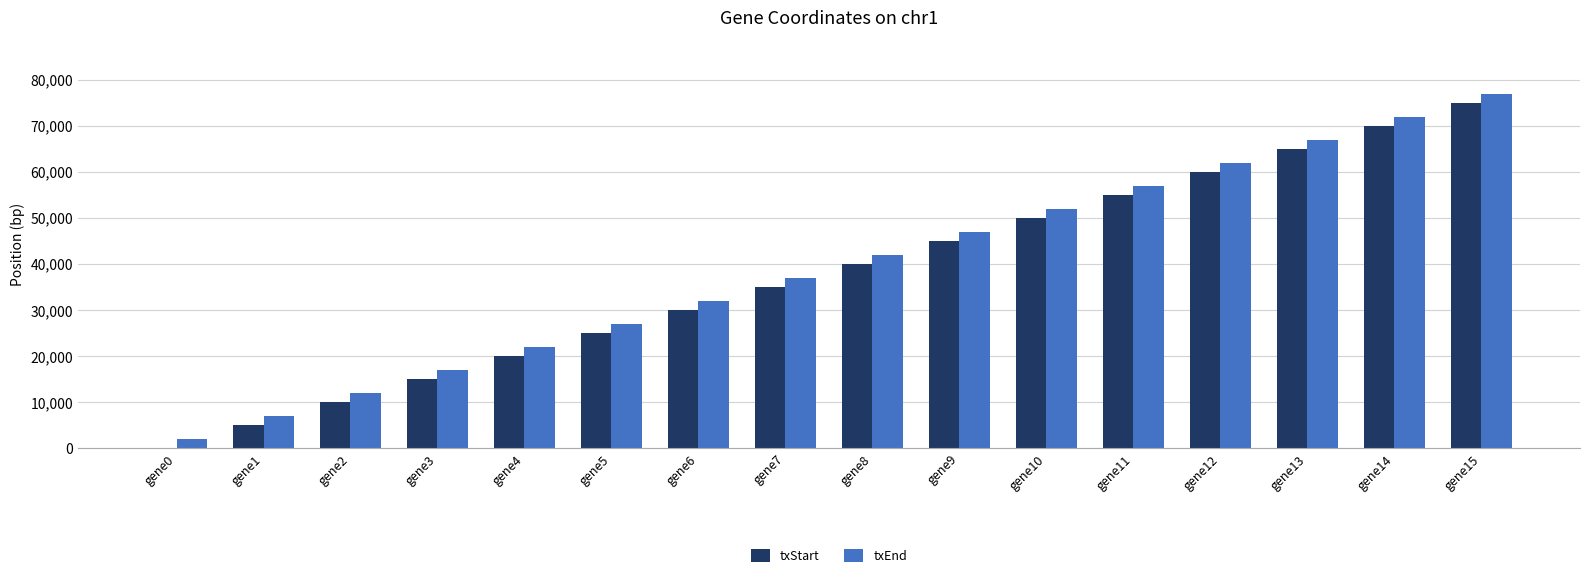

At which category does the chart reach its peak across all series?

gene15